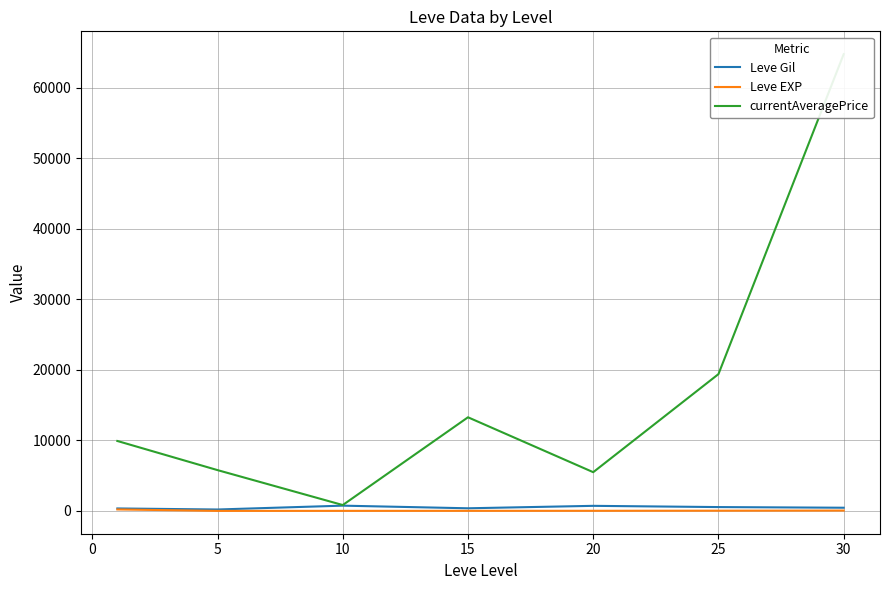

True or false: Leve EXP has a value of 33.7 at 20.

True